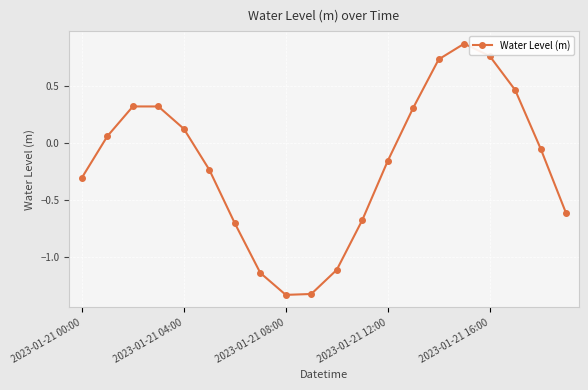

What is the value of the 4th point from the left?

0.3